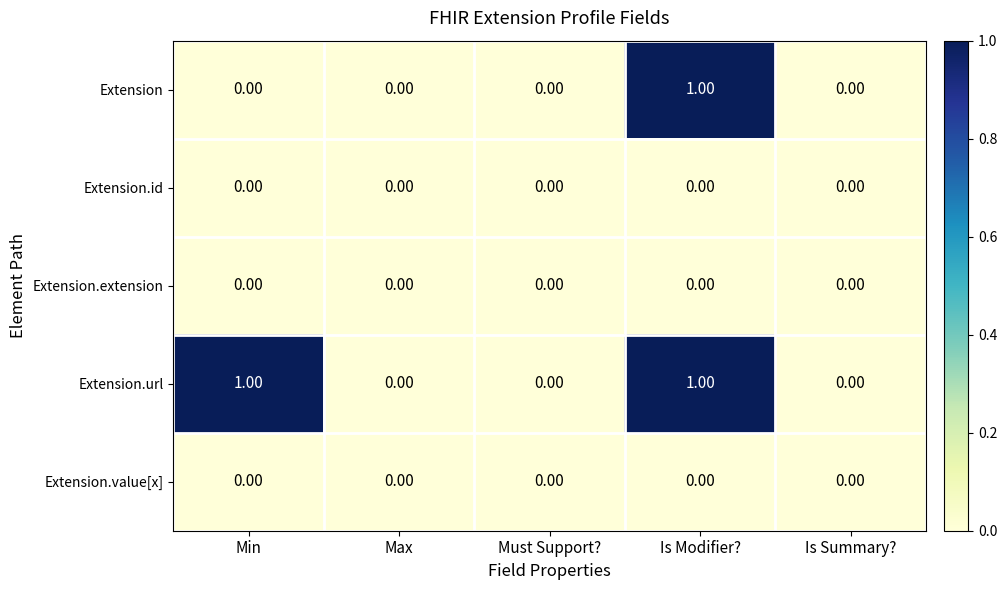

Between Min and Must Support?, which series saw the biggest shift?

Extension.url